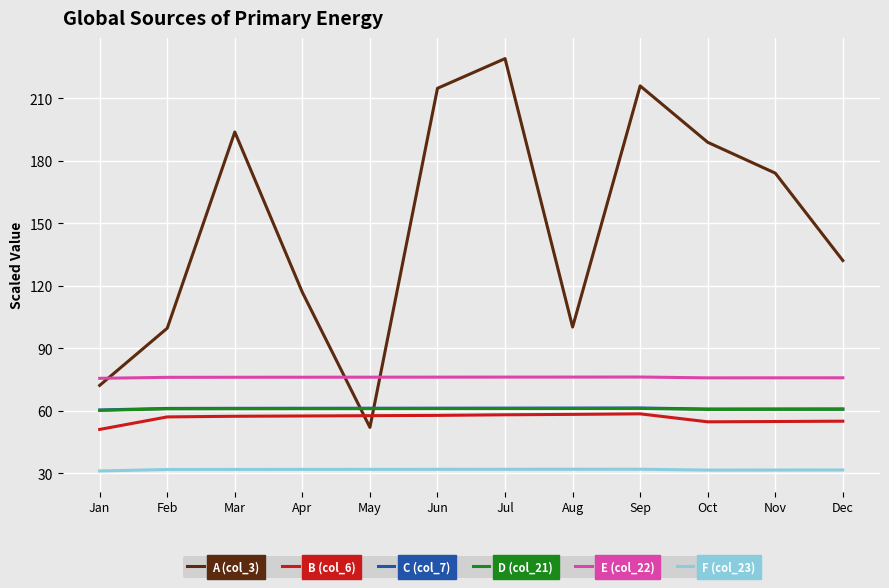

What is the difference between the maximum and second lowest values in the A (col_3) series?

156.8